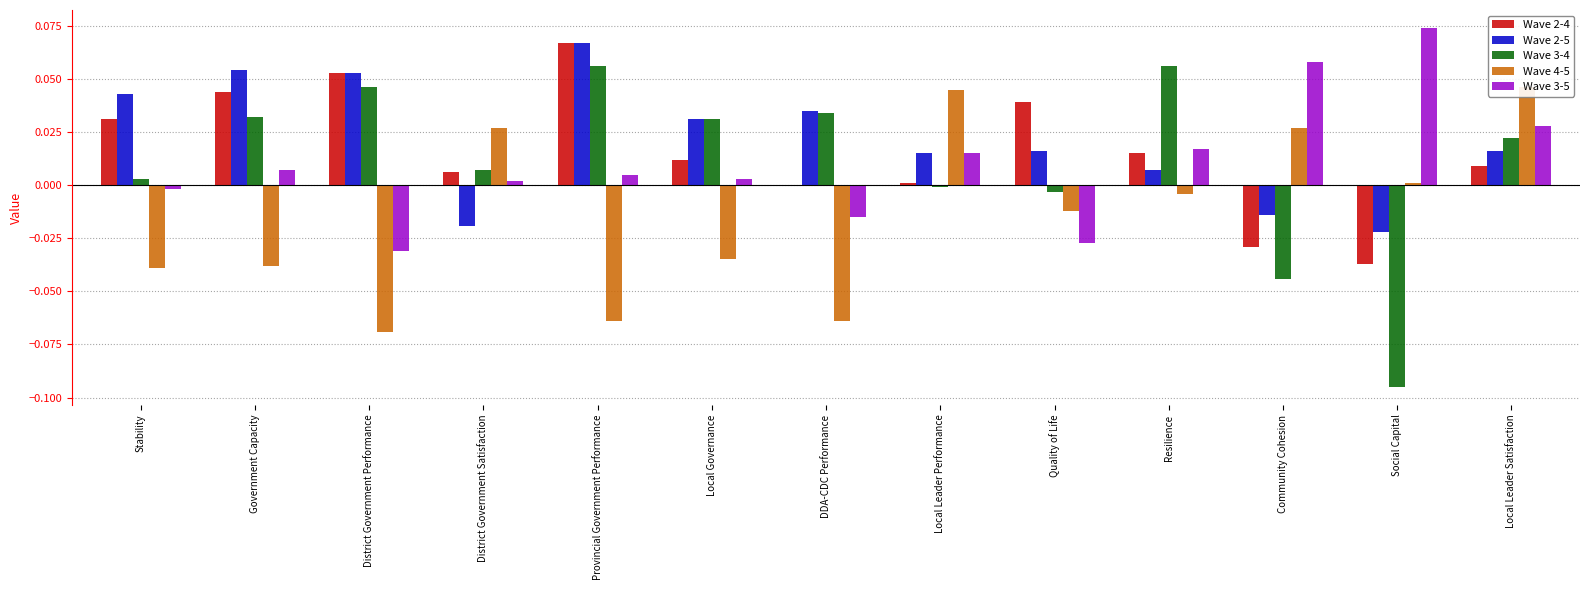

True or false: Wave 2-4 has a value of 0.1 at Government Capacity.

False